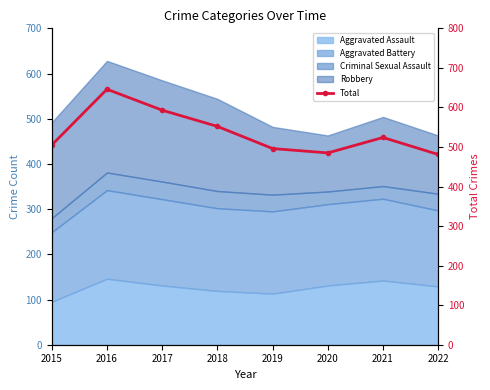

What is the ratio of the value at 2021 to the value at 2019?

1.1